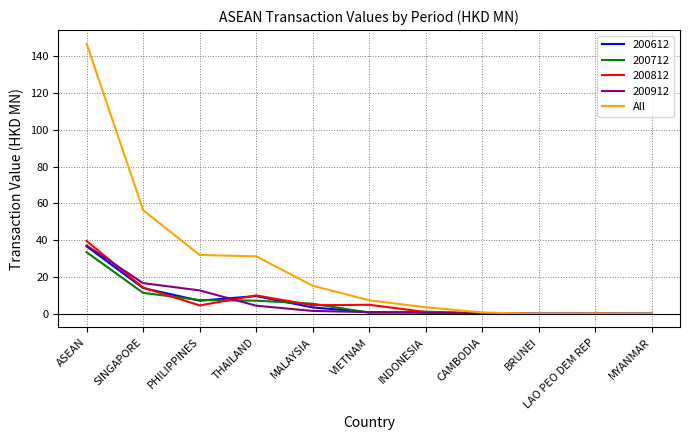

What position from the right is PHILIPPINES?

9